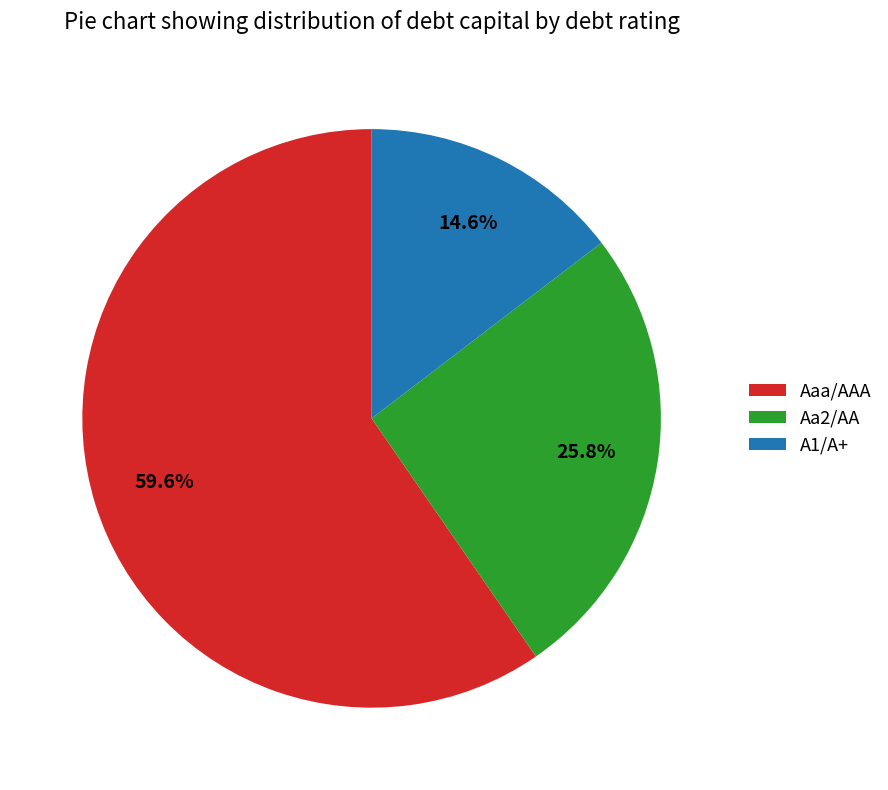

What is the smallest slice in the pie chart?

A1/A+